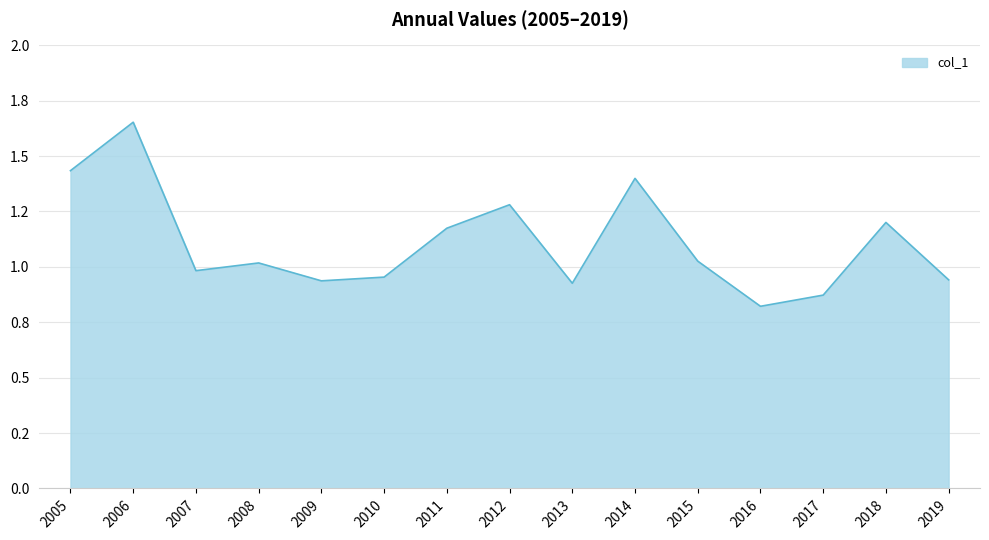

Does the chart display data point markers on the line(s)?

No